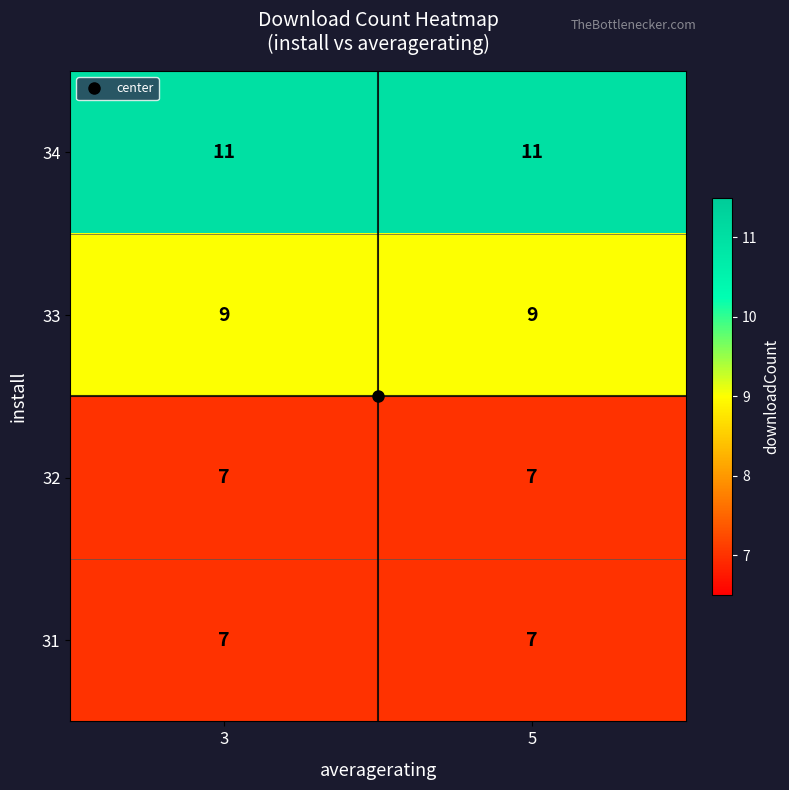

How many data points does each series have?

2